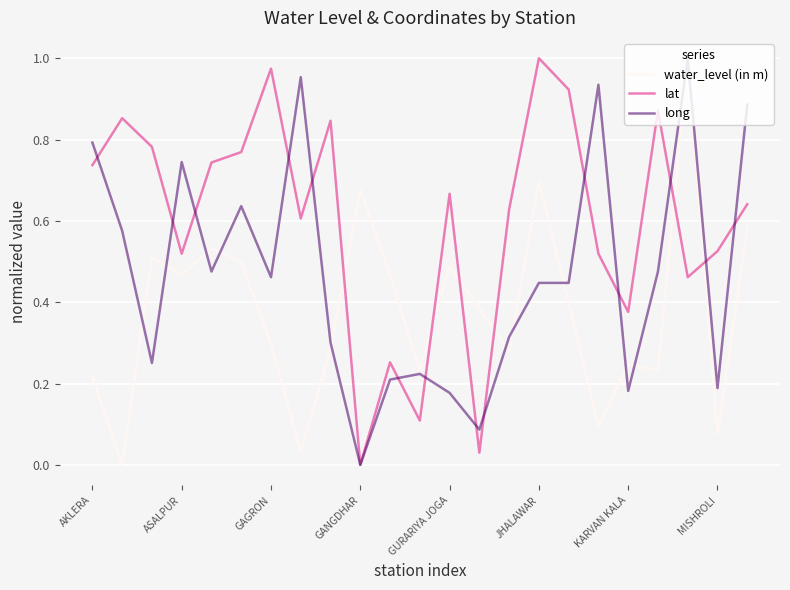

True or false: lat and water_level (in m) intersect in this chart.

True